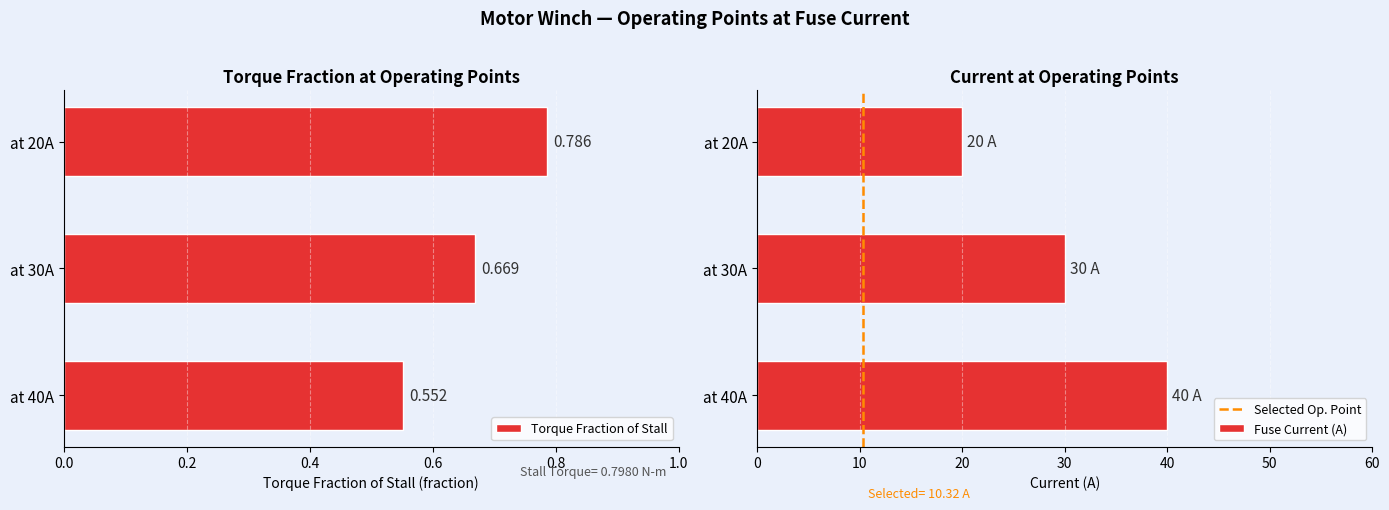

Rank the categories by Motor Speed (% of free) value from lowest to highest.

at 20A, at 30A, at 40A